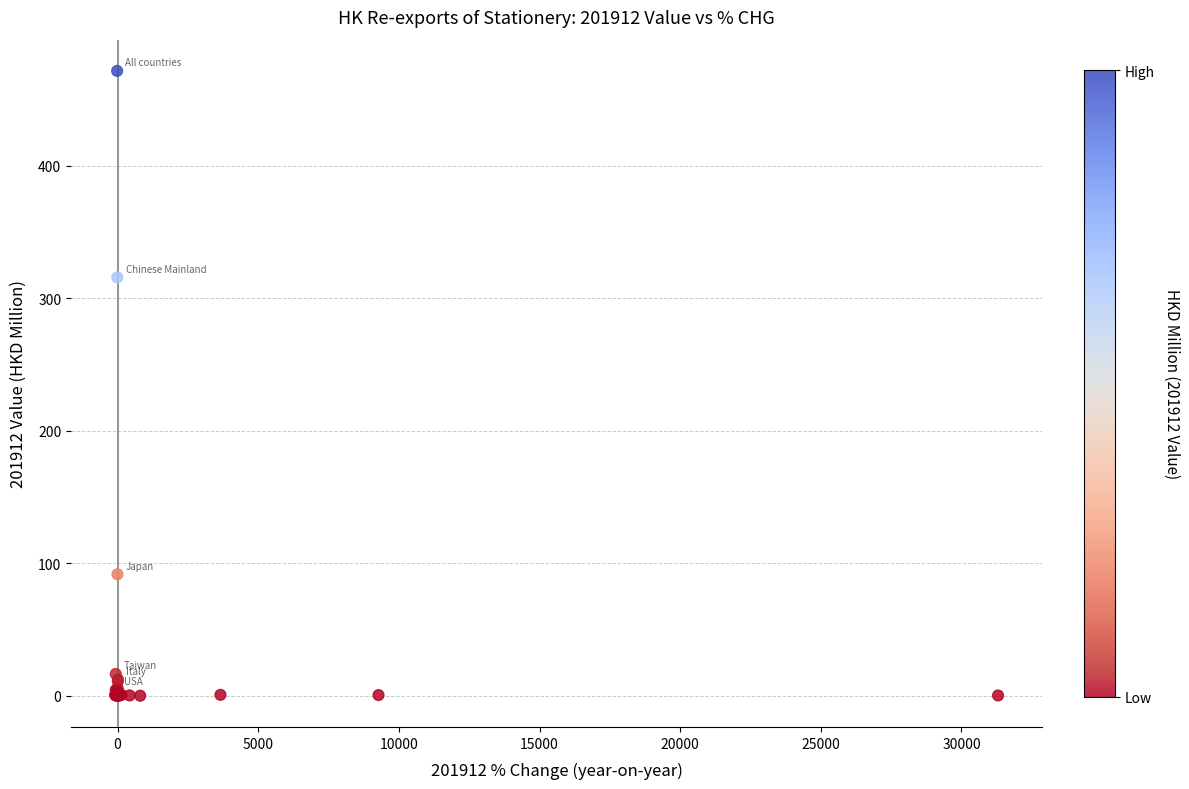

What Y value in the scatter plot is closest to 235?

315.9